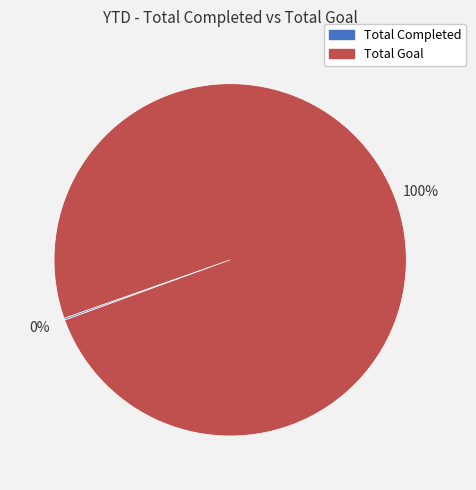

Which category has the biggest portion of the pie?

Total Goal